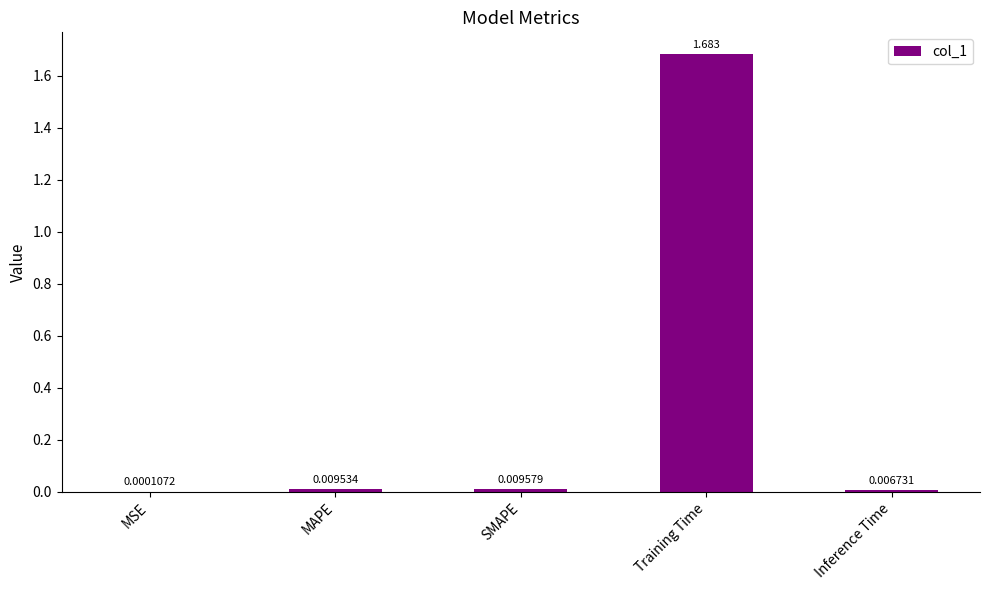

Where is the data nearest to the value 0?

MSE